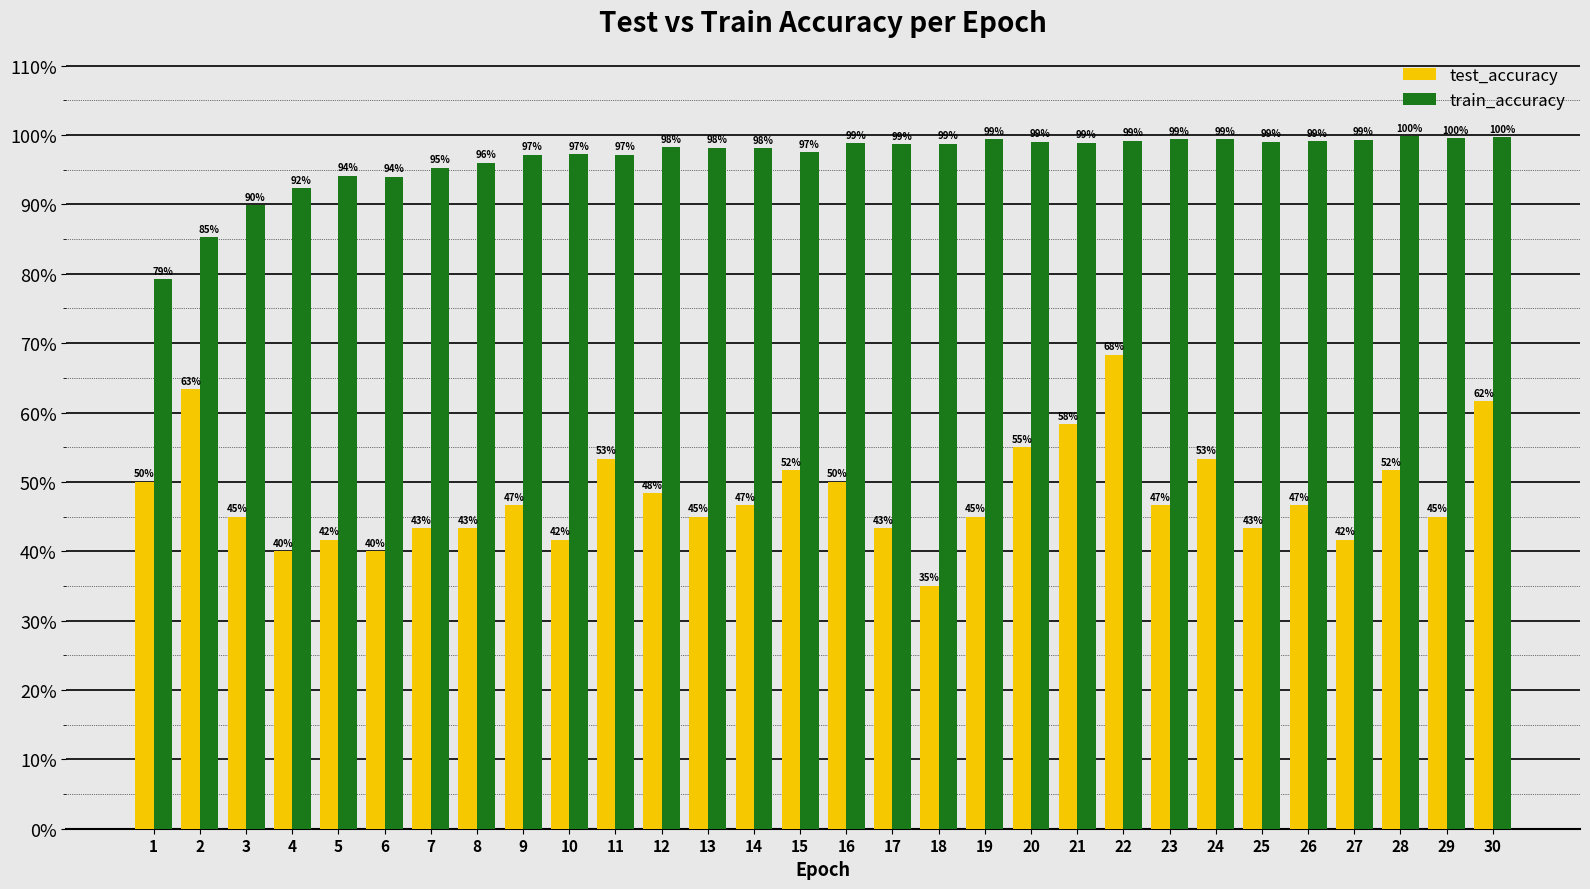

What are all the series names shown in the legend?

test_accuracy, train_accuracy